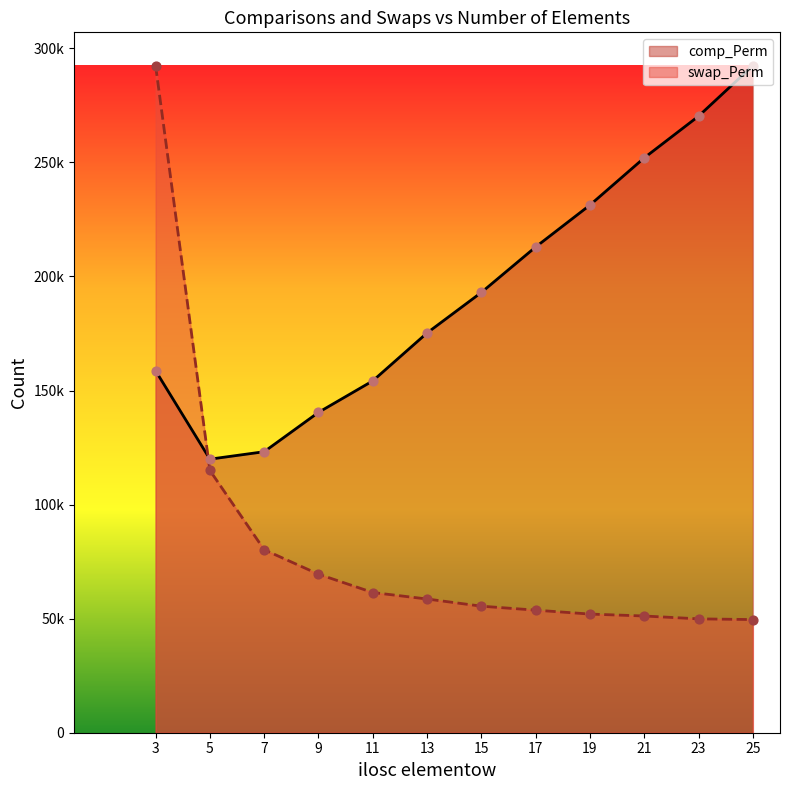

What are all the series names shown in the legend?

comp_Perm, swap_Perm